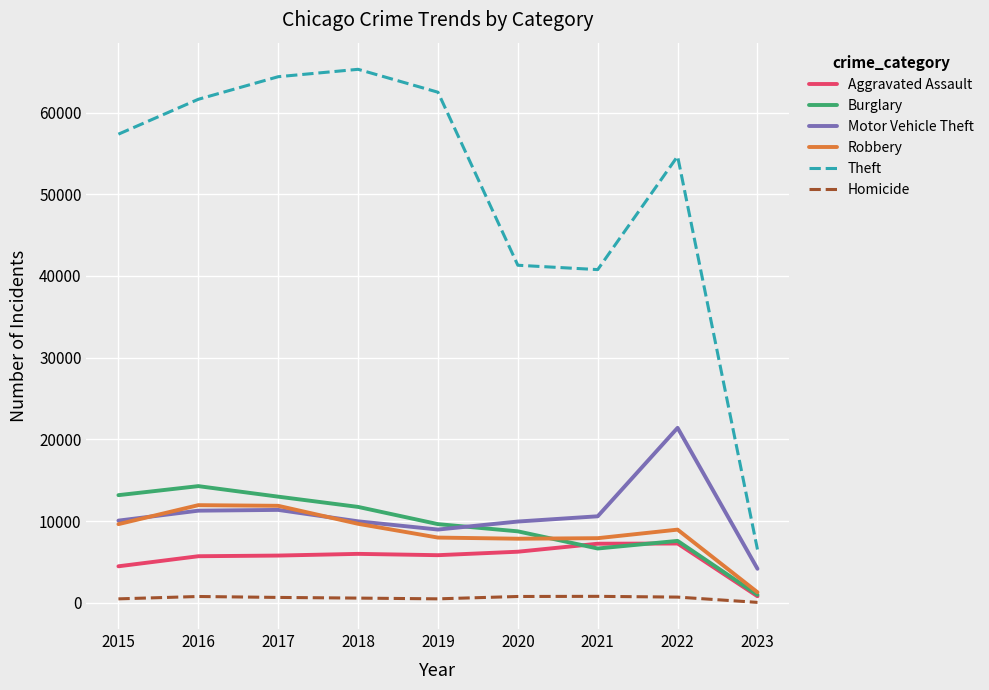

What is the sum of the Motor Vehicle Theft values at 2023 and 2020?

14132